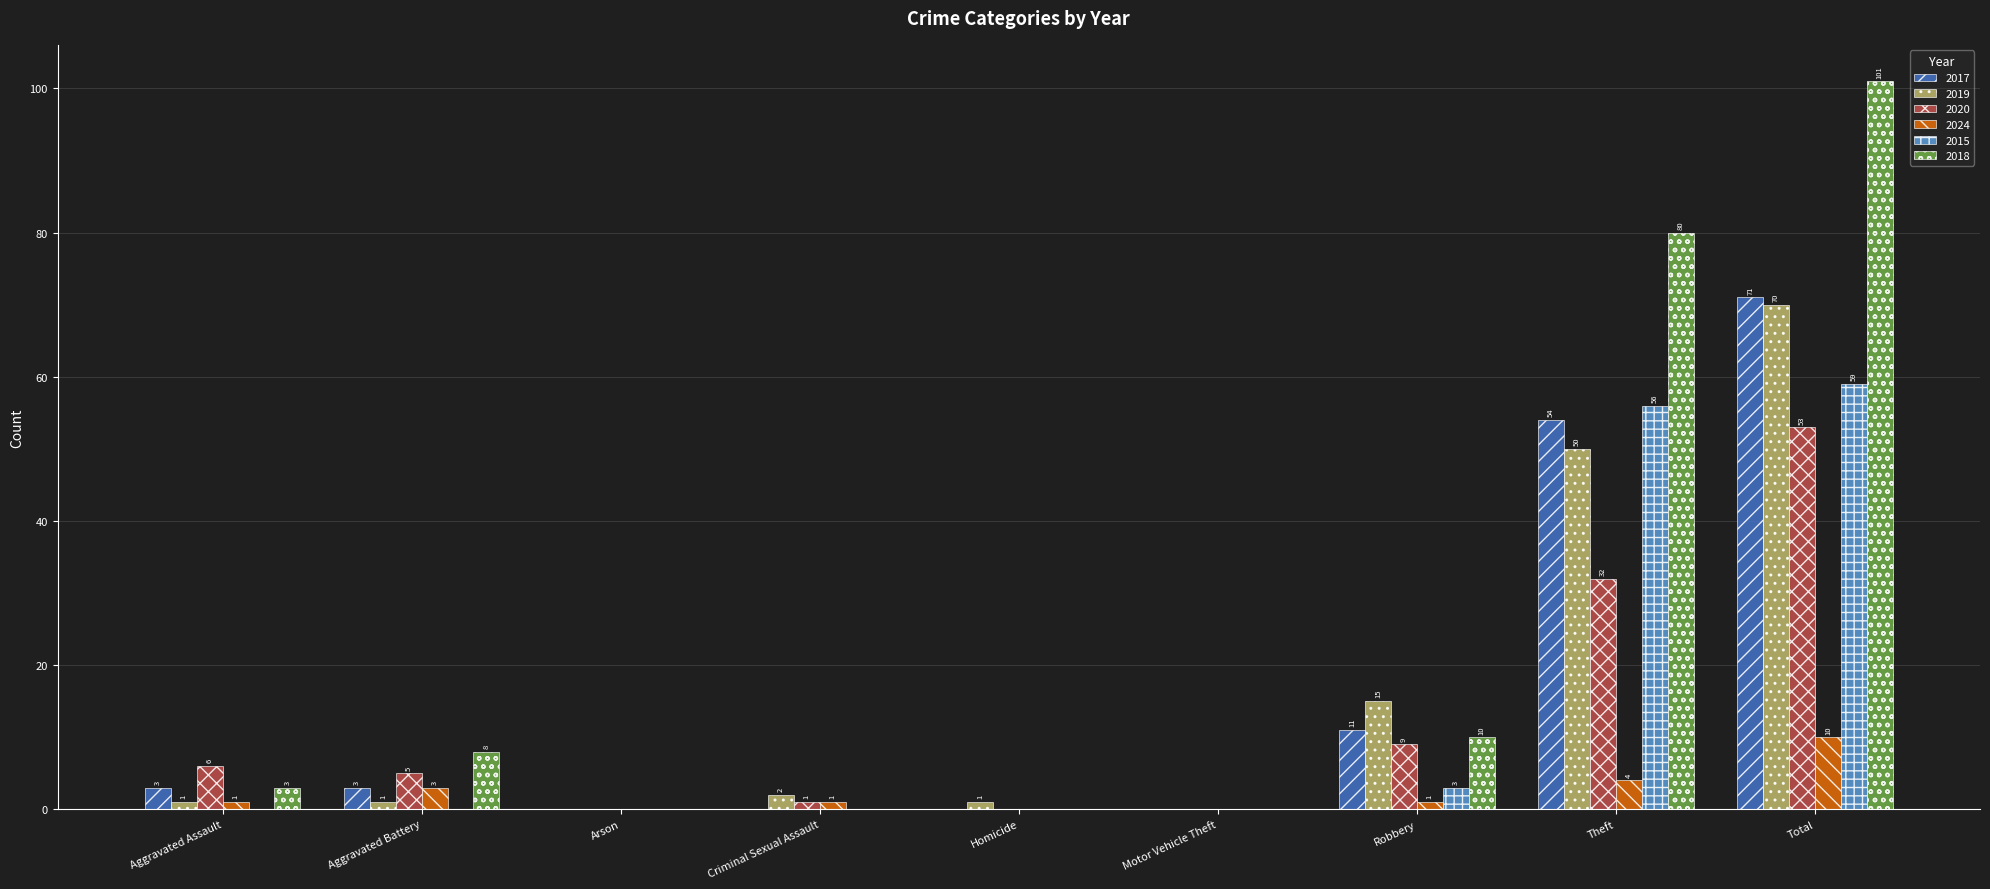

Reading right to left, what are all the values shown in this chart?

2017: Total=71	Theft=54	Robbery=11	Motor Vehicle Theft=0	Homicide=0	Criminal Sexual Assault=0	Arson=0	Aggravated Battery=3	Aggravated Assault=3
2019: Total=70	Theft=50	Robbery=15	Motor Vehicle Theft=0	Homicide=1	Criminal Sexual Assault=2	Arson=0	Aggravated Battery=1	Aggravated Assault=1
2020: Total=53	Theft=32	Robbery=9	Motor Vehicle Theft=0	Homicide=0	Criminal Sexual Assault=1	Arson=0	Aggravated Battery=5	Aggravated Assault=6
2024: Total=10	Theft=4	Robbery=1	Motor Vehicle Theft=0	Homicide=0	Criminal Sexual Assault=1	Arson=0	Aggravated Battery=3	Aggravated Assault=1
2015: Total=59	Theft=56	Robbery=3	Motor Vehicle Theft=0	Homicide=0	Criminal Sexual Assault=0	Arson=0	Aggravated Battery=0	Aggravated Assault=0
2018: Total=101	Theft=80	Robbery=10	Motor Vehicle Theft=0	Homicide=0	Criminal Sexual Assault=0	Arson=0	Aggravated Battery=8	Aggravated Assault=3